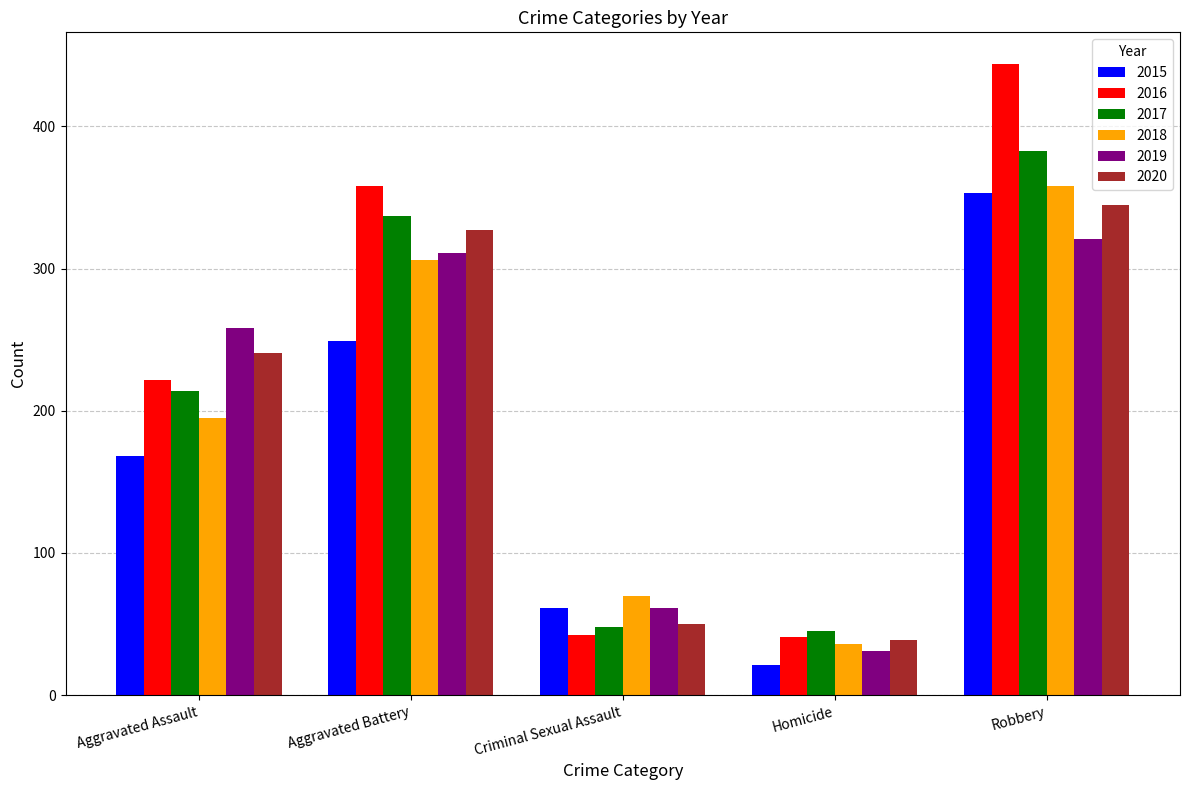

The value of 2016 at Aggravated Assault is 222. True or false?

True